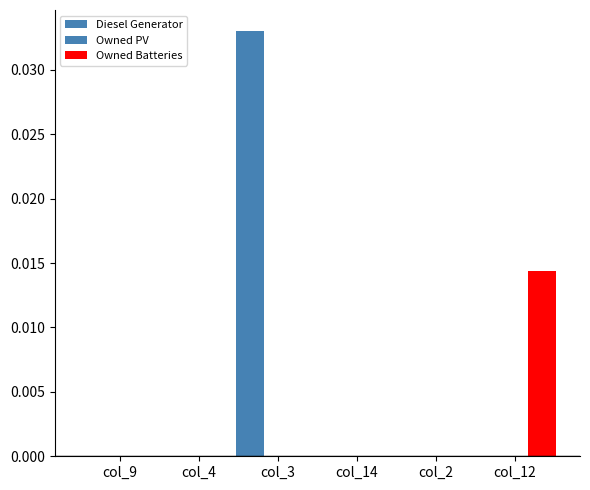

Count the number of categories in the chart.

6